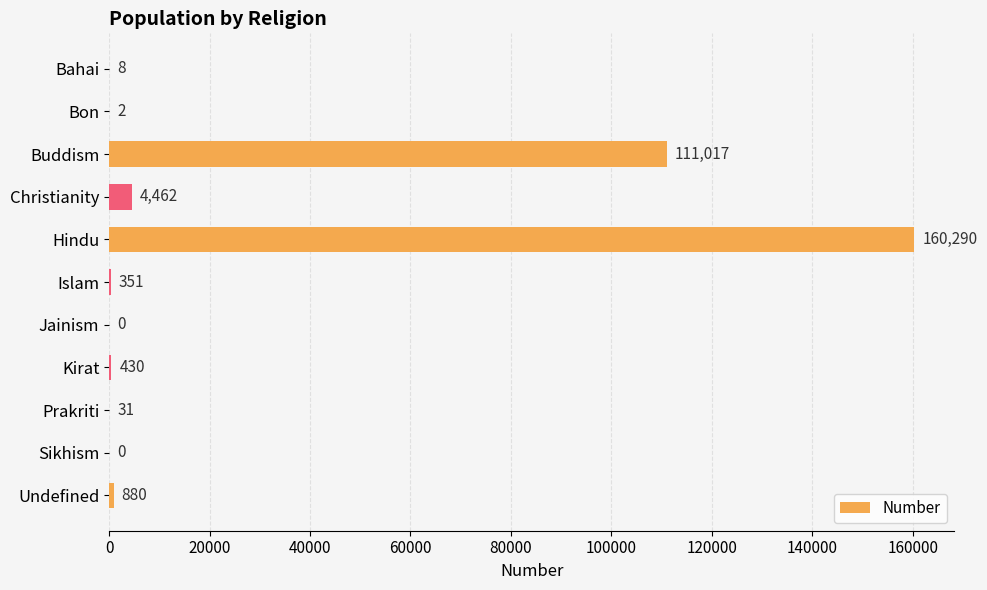

What is the sum of the values at Prakriti and Bahai?

39